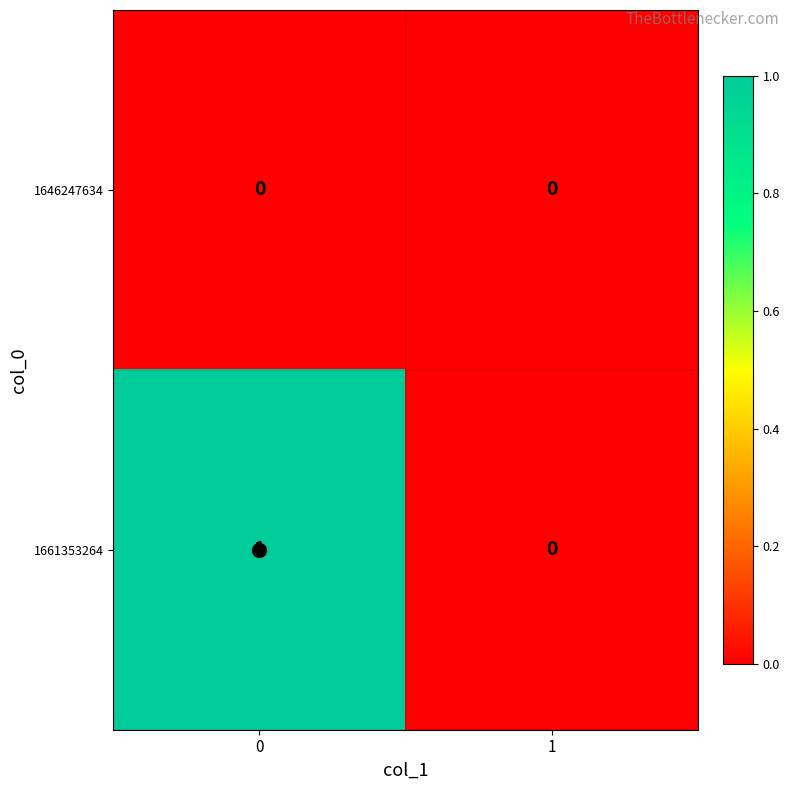

Between 0 and 1, which series saw the biggest shift?

1661353264